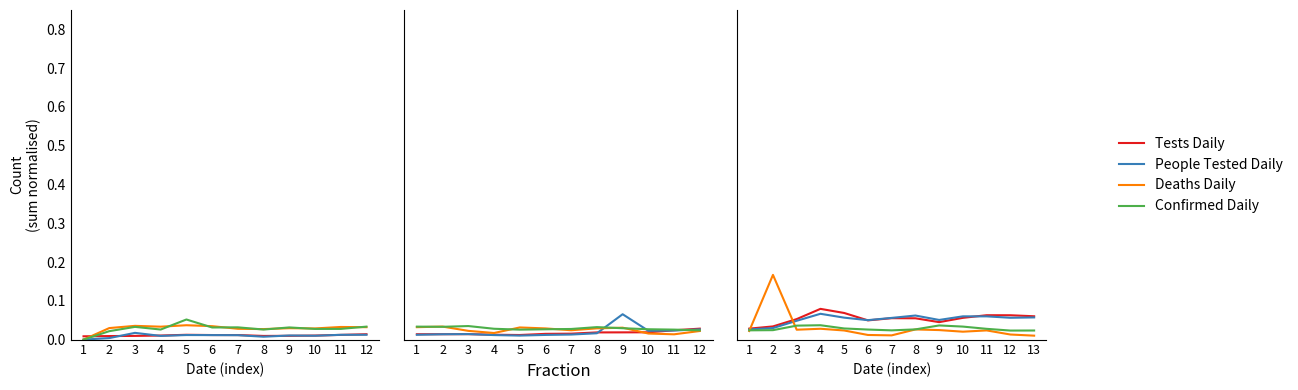

Is it true that Tests Daily equals 0.0 at 12?

False